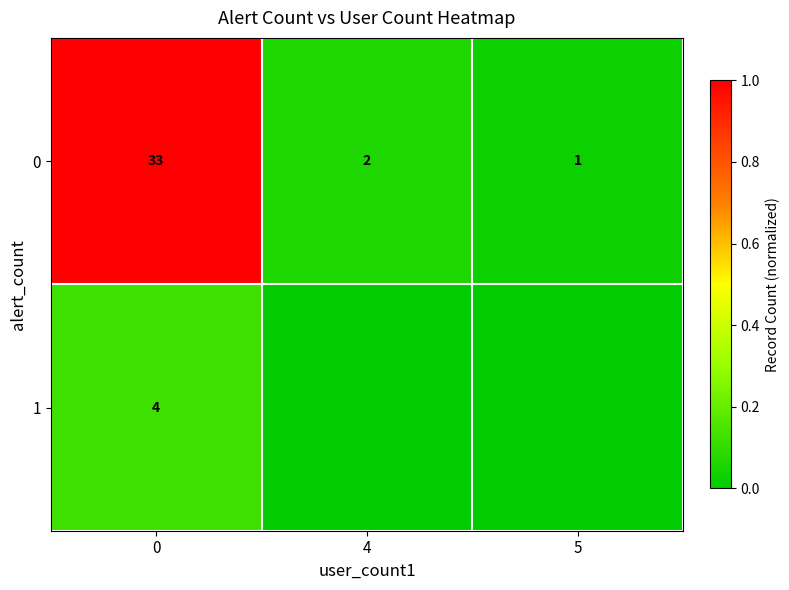

What is the difference between the 0 values at 0 and 5?

32